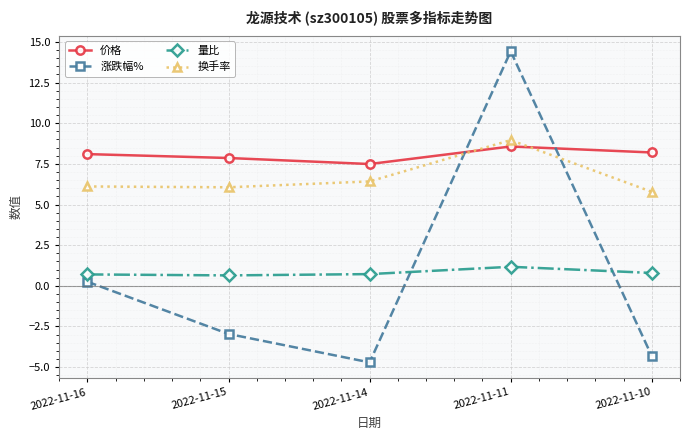

What is the value of the 价格 point at the 2nd from the left?

7.9